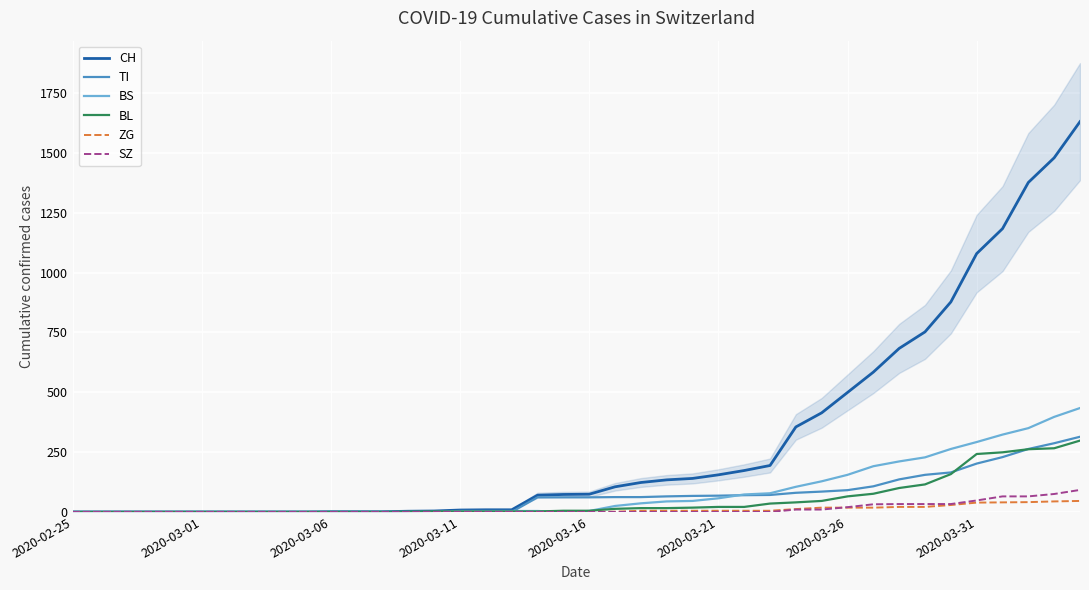

What position from the left is 22?

23